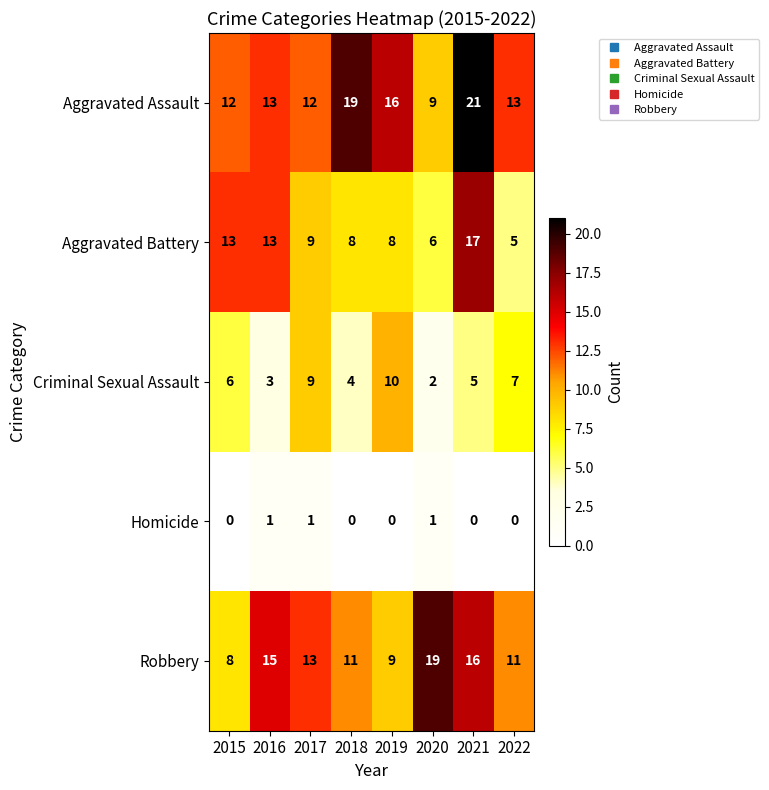

At which category does the chart reach its peak across all series?

2021